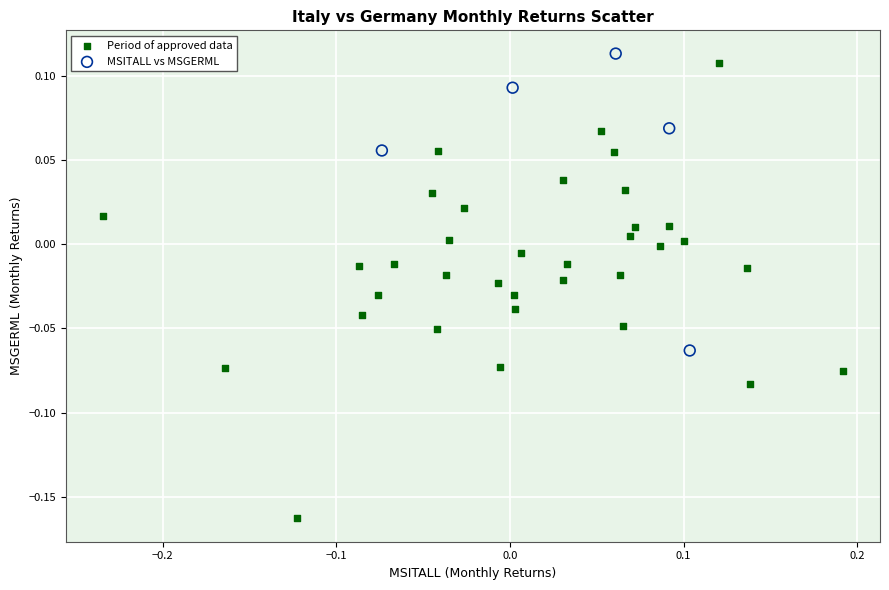

What are all the series names shown in the legend?

Period of approved data, MSITALL vs MSGERML